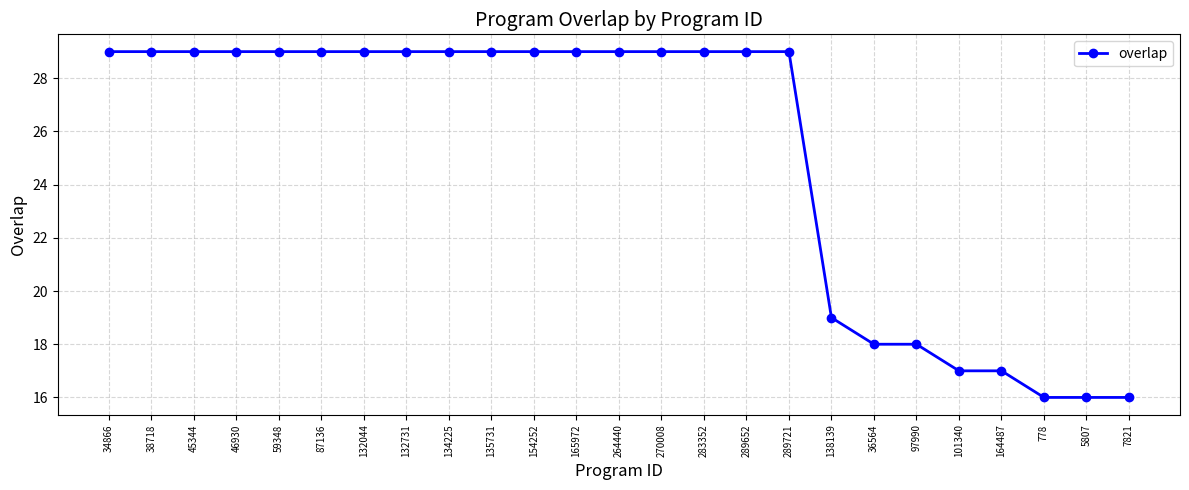

Reading right to left, what are all the values shown in this chart?

16	16	16	17	17	18	18	19	29	29	29	29	29	29	29	29	29	29	29	29	29	29	29	29	29